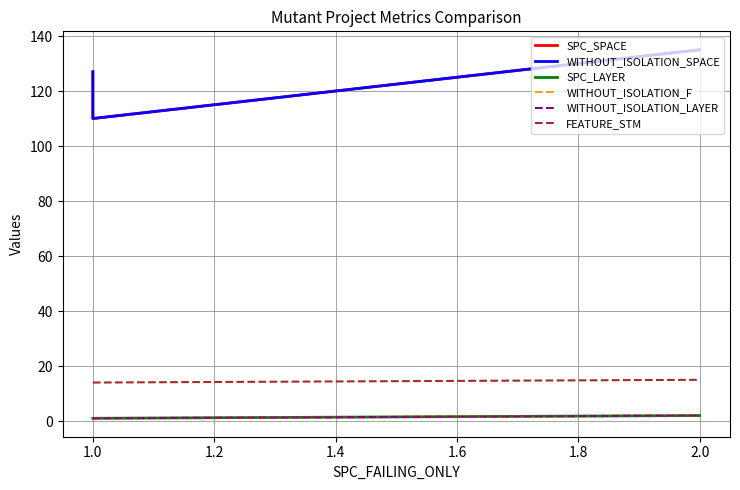

What are all the series names shown in the legend?

SPC_SPACE, WITHOUT_ISOLATION_SPACE, SPC_LAYER, WITHOUT_ISOLATION_F, WITHOUT_ISOLATION_LAYER, FEATURE_STM